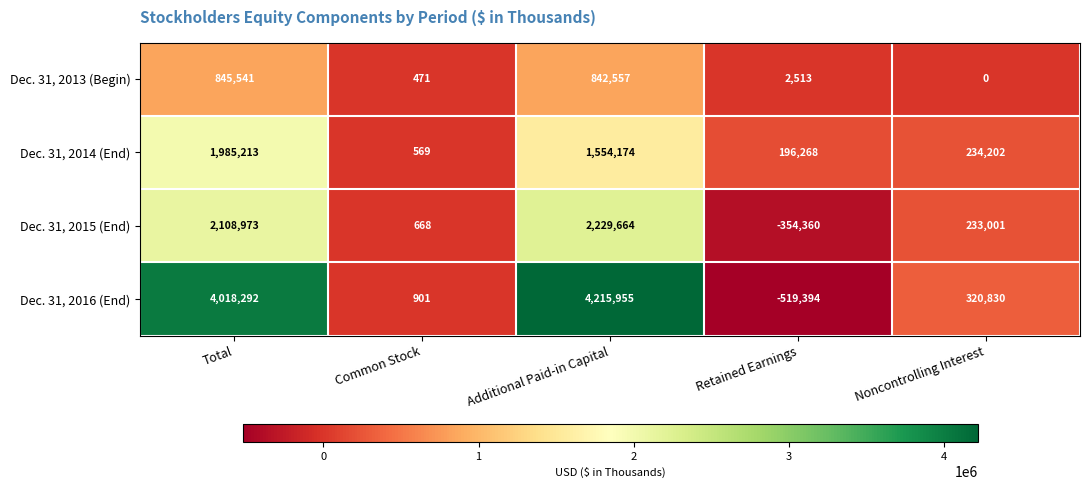

What is the difference between the Dec. 31, 2013 (Begin) values at Common Stock and Noncontrolling Interest?

471